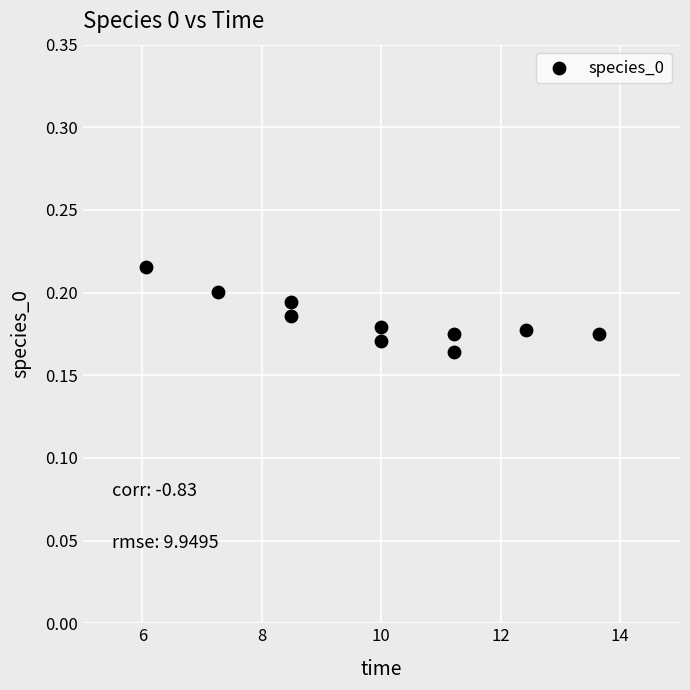

What is the average X value?

9.9